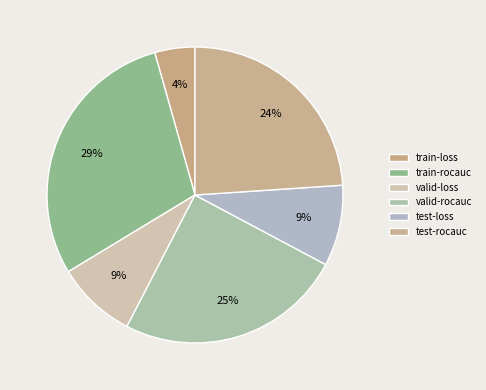

What percentage is the test-loss slice, to the nearest percent?

9%